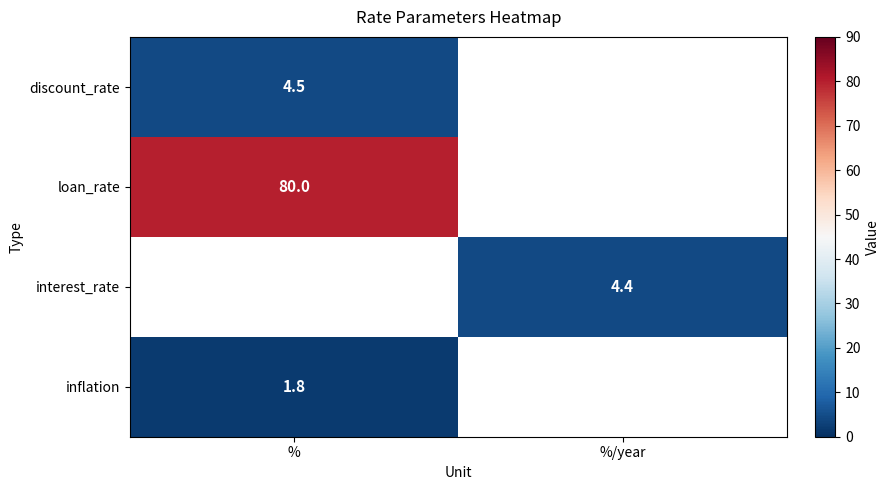

True or false: loan_rate has a value of 80.0 at %.

True